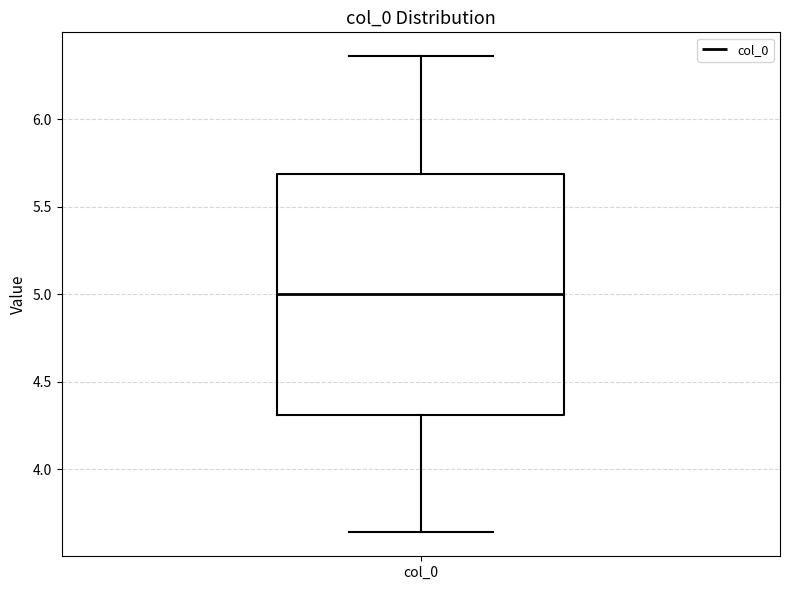

Where does the median line of the box for col_0 sit on the y-axis? The values are not printed on the chart, so give them approximately, as read against the axis.

5.00